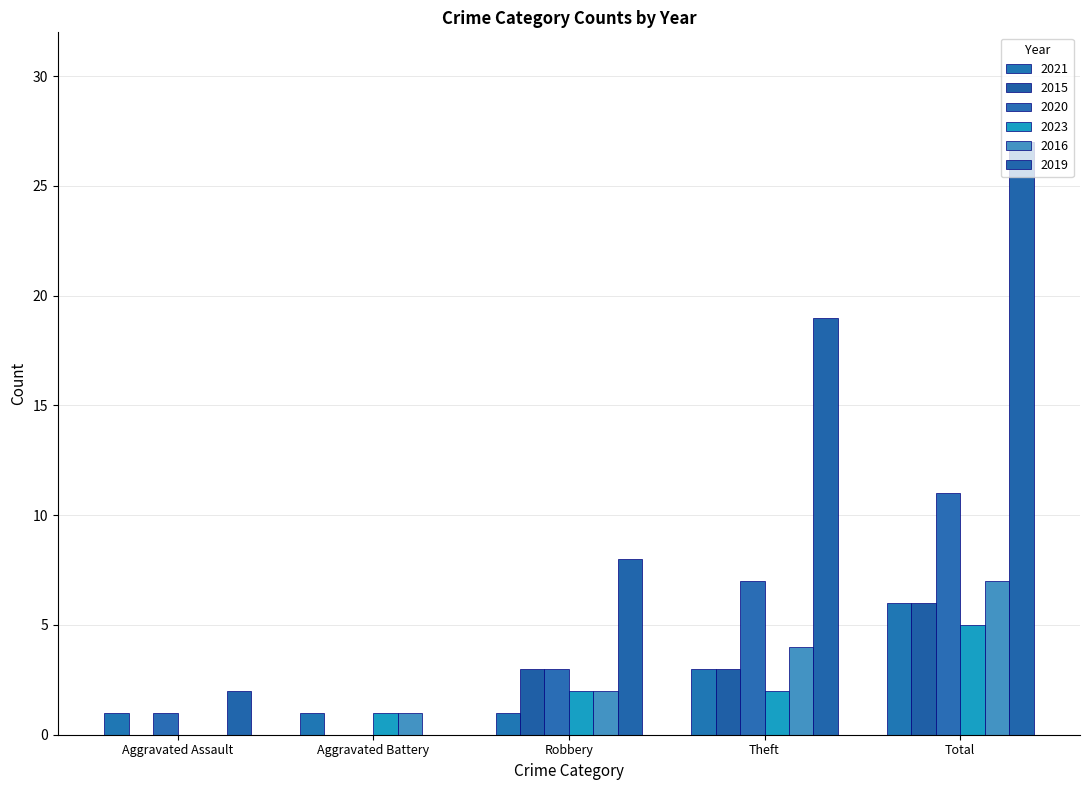

How many data points does each series have?

5